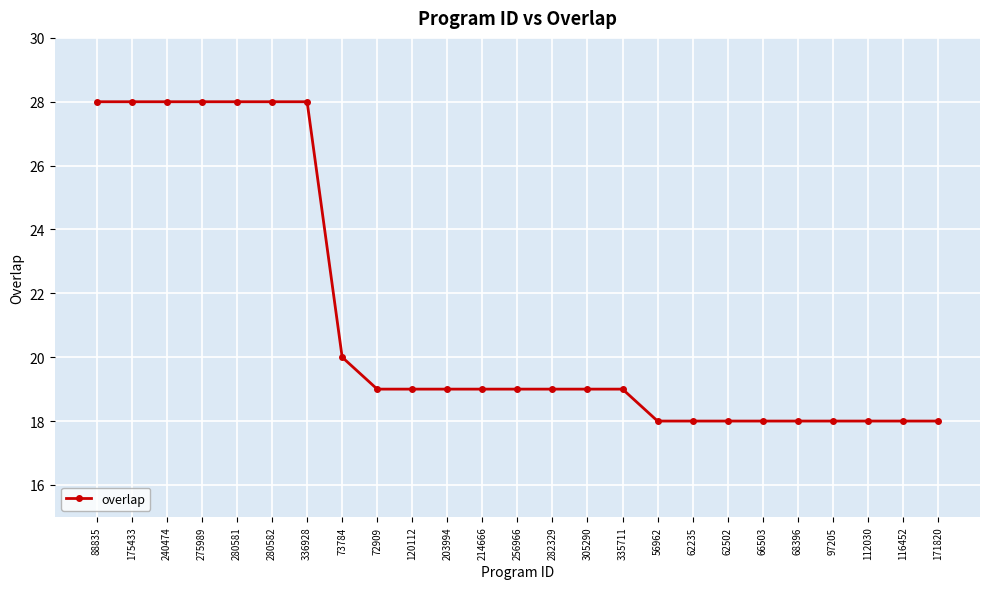

Where is the data nearest to the value 23?

73784